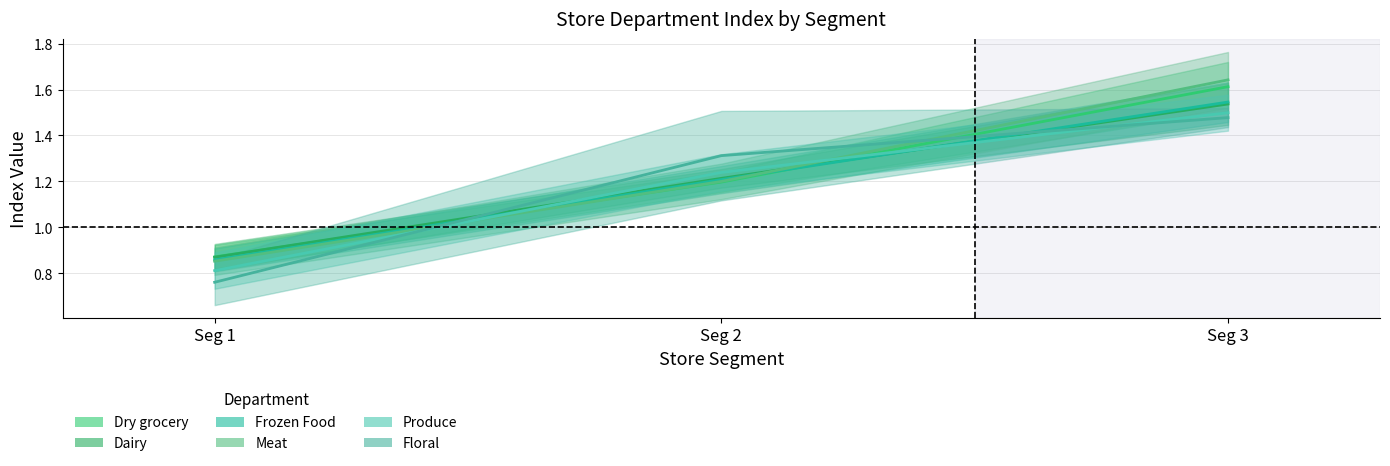

What are all the series names shown in the legend?

X.Dry.grocery, X.Dairy, X.Frozen.Food, X.Meat, X.Produce, X.Floral